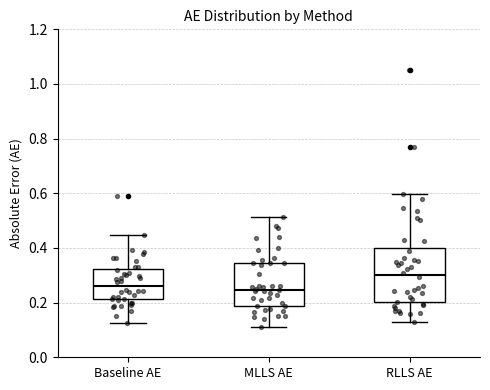

Where is the upper edge of the box for Baseline AE on the y-axis? The values are not printed on the chart, so give them approximately, as read against the axis.

0.32